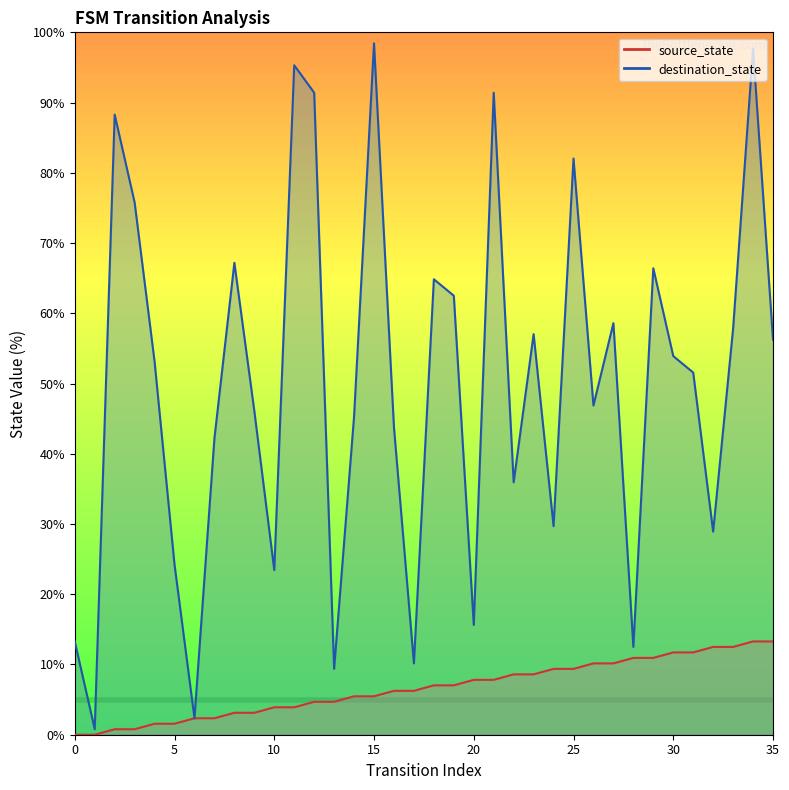

Which series changed the most between 15 and 33?

destination_state